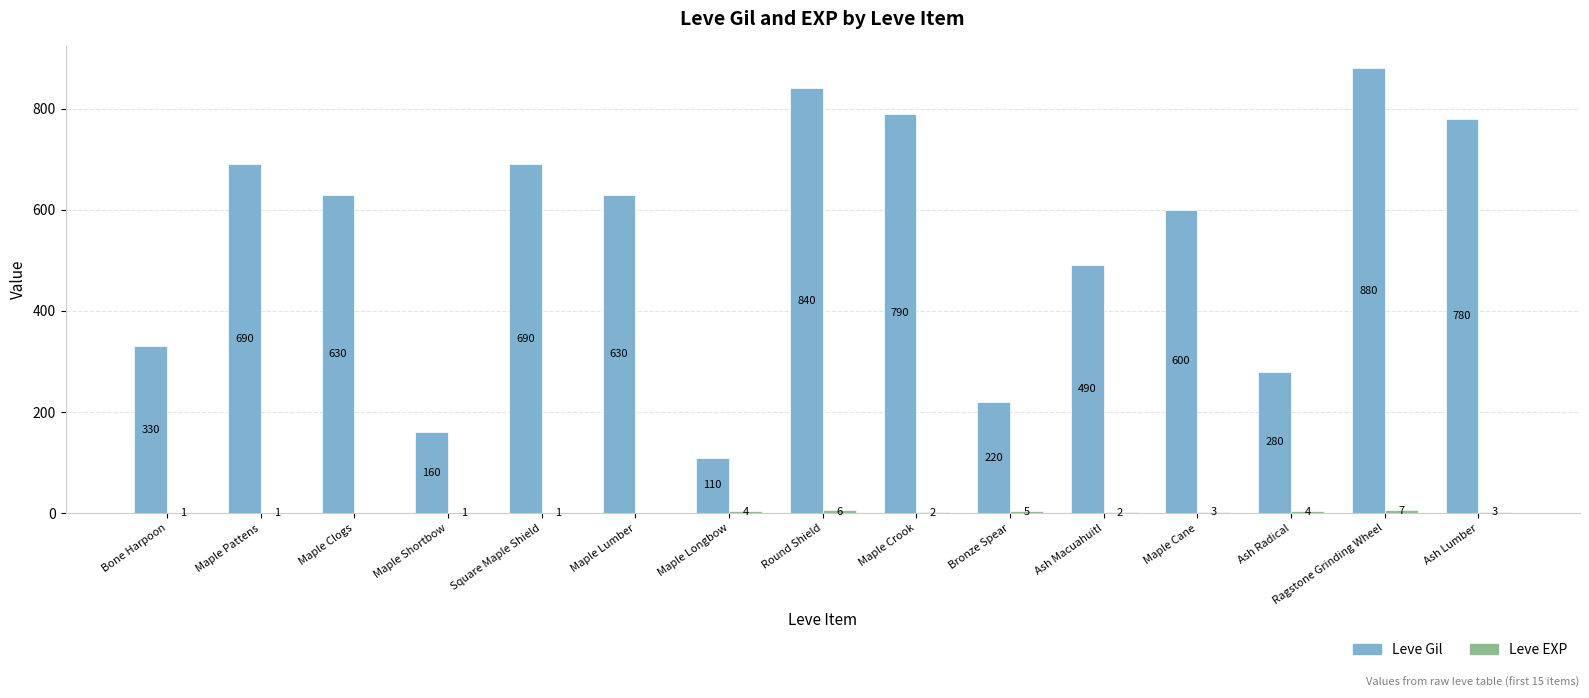

The value of Leve Gil at Round Shield is 523. True or false?

False